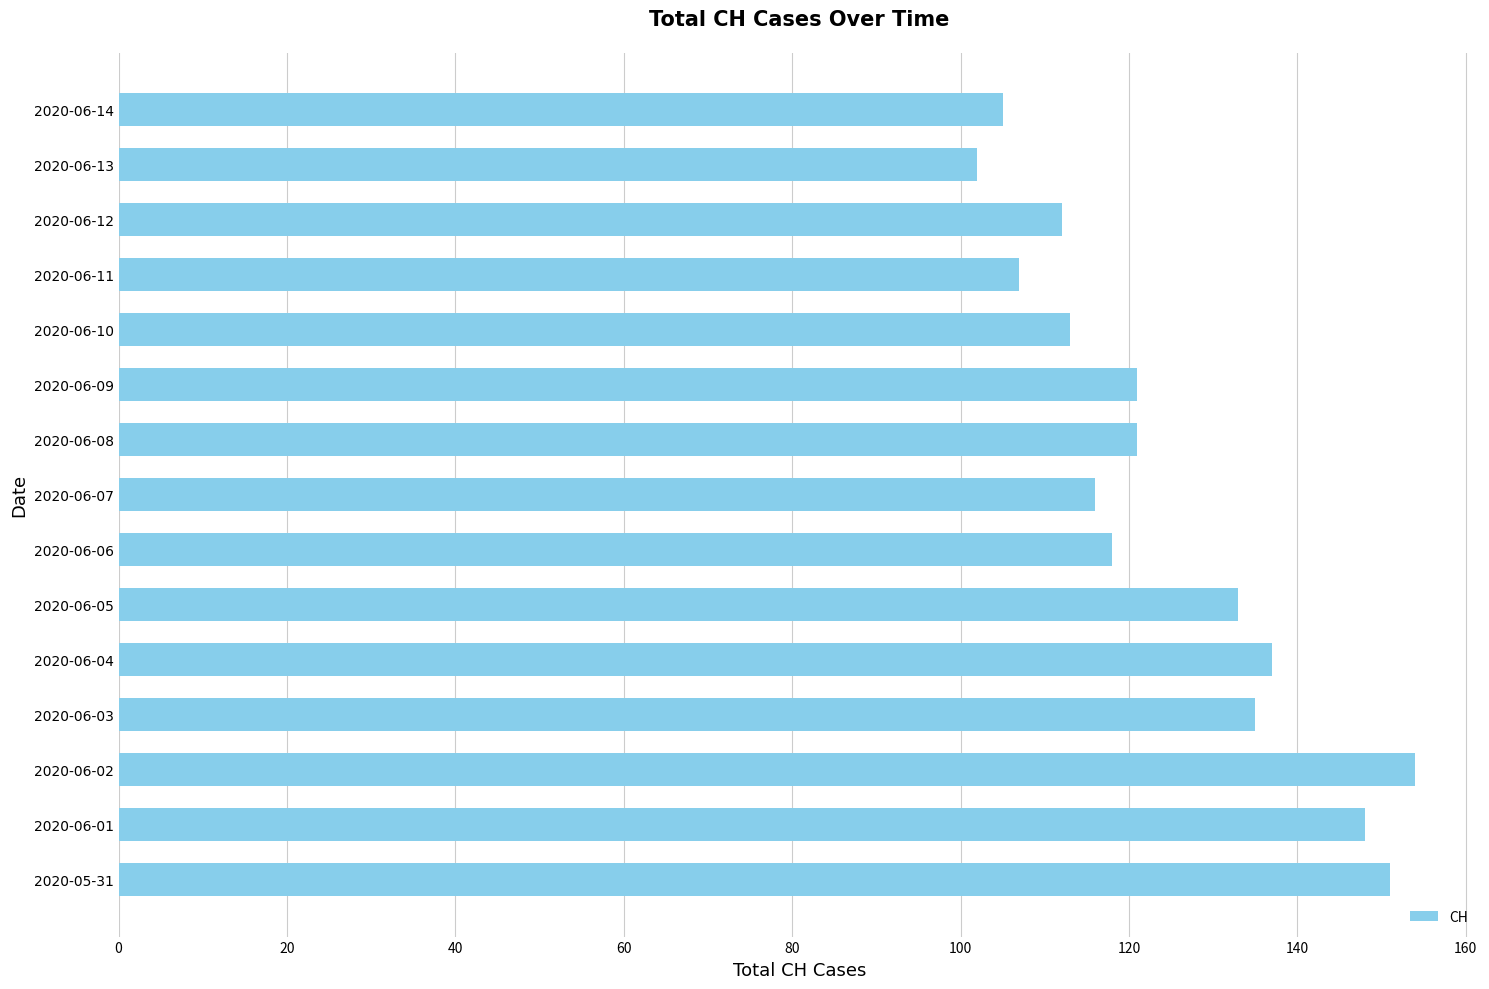

Approximately how many times larger is the value at 2020-06-13 compared to 2020-06-14?

1.0